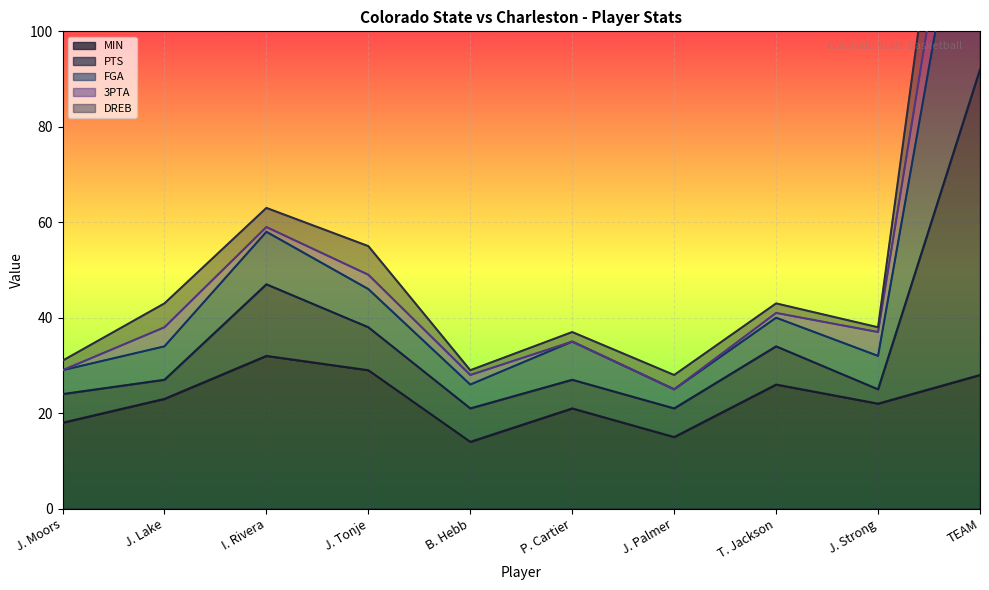

Is it true that PTS equals 32 at J. Strong?

True